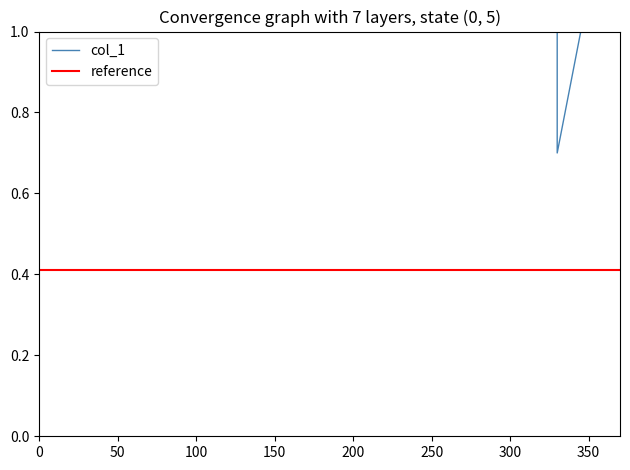

What is the difference between the maximum and minimum values?

0.6